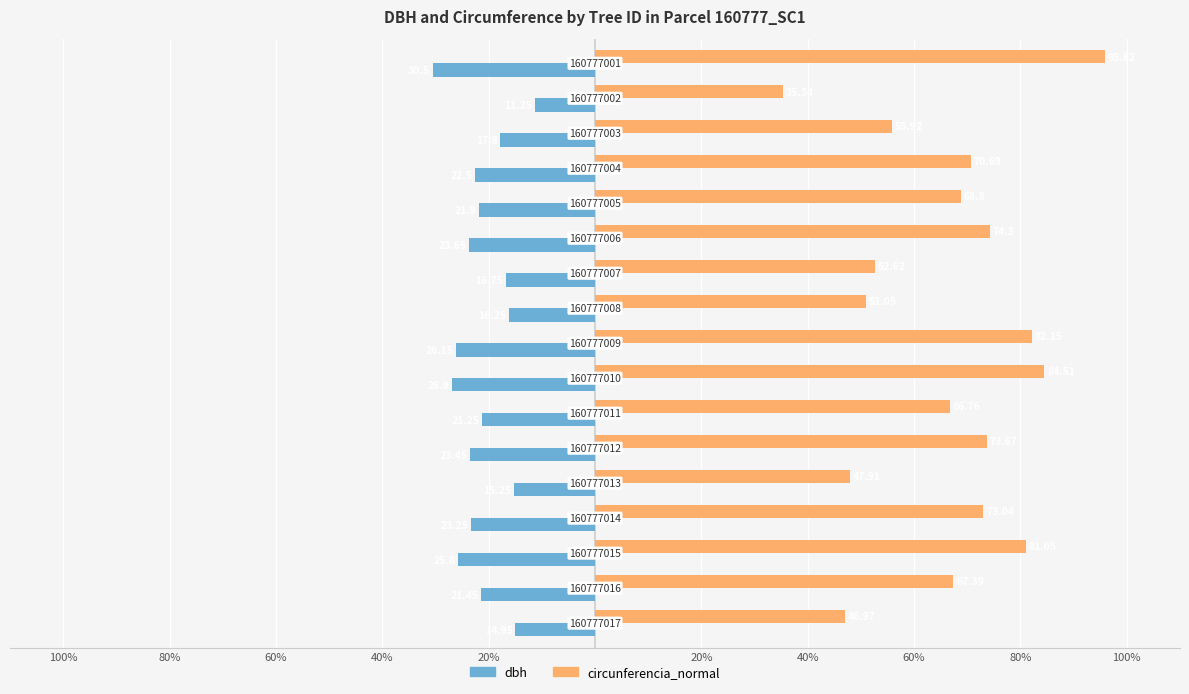

What are all the series names shown in the legend?

dbh, circunferencia_normal